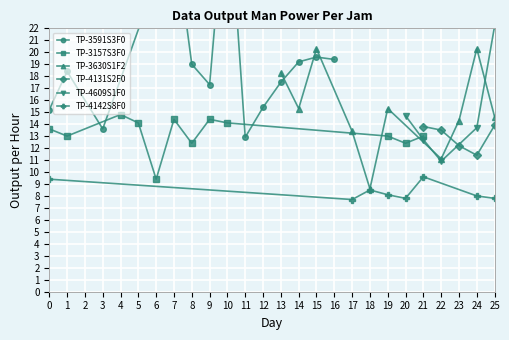

How many lines are shown in the chart?

6